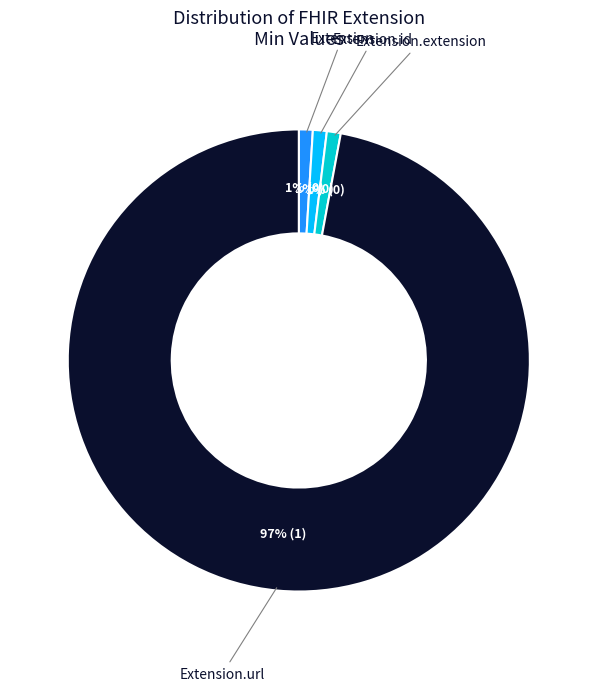

To the nearest percent, what is the difference between the largest and smallest slice percentages?

96%